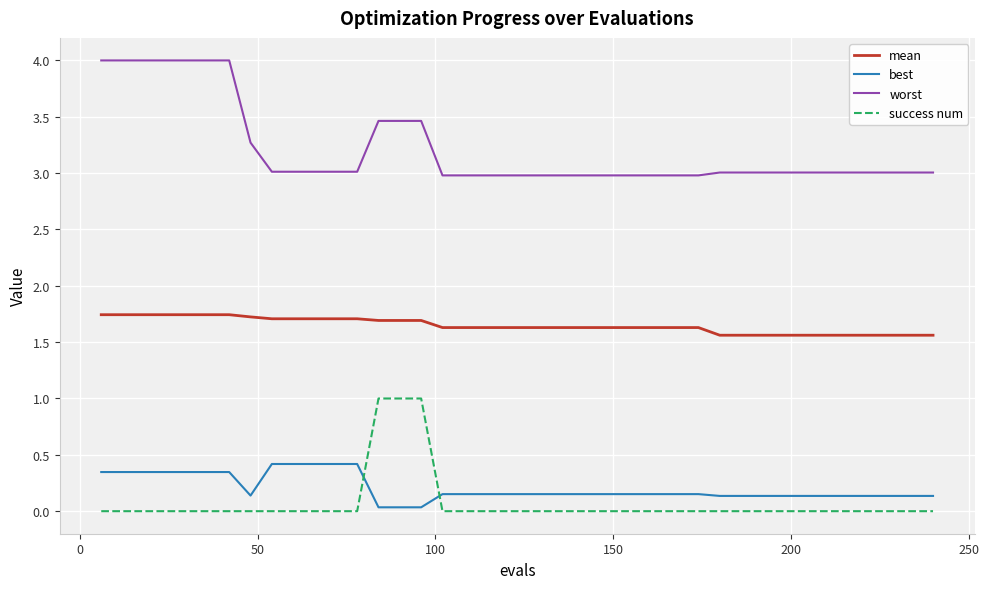

List the series in order of their peak value, highest first.

worst, mean, success num, best